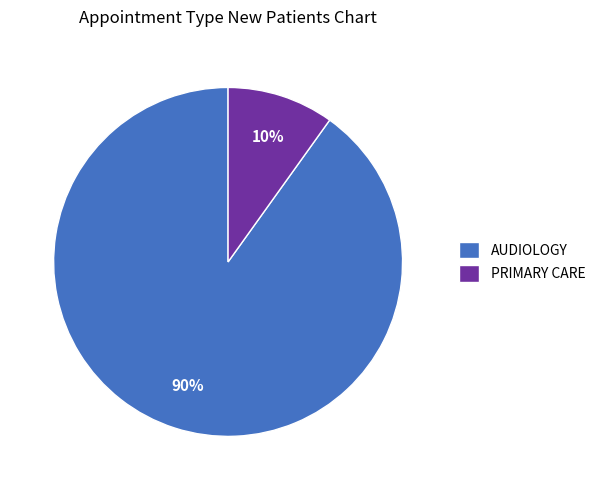

Rank the categories by value from highest to lowest.

AUDIOLOGY, PRIMARY CARE